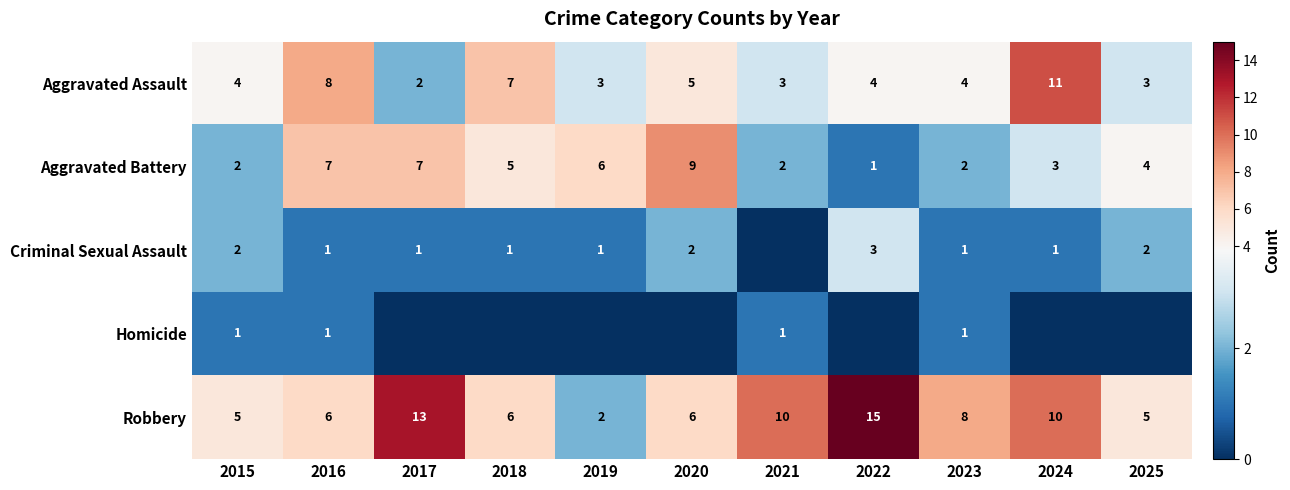

At which label does Aggravated Battery reach its minimum?

2022